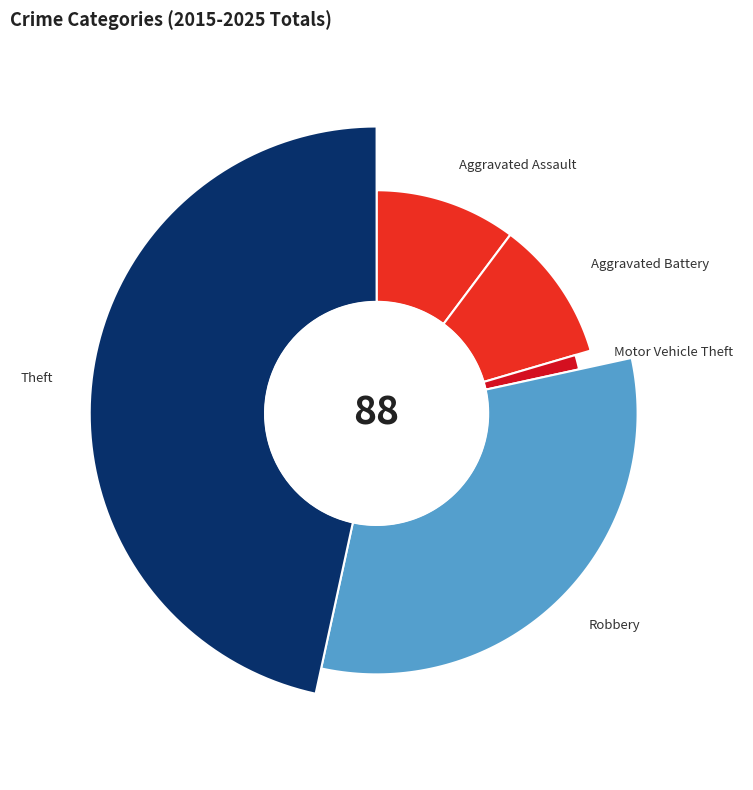

Does Aggravated Assault account for over 50% of the chart?

No